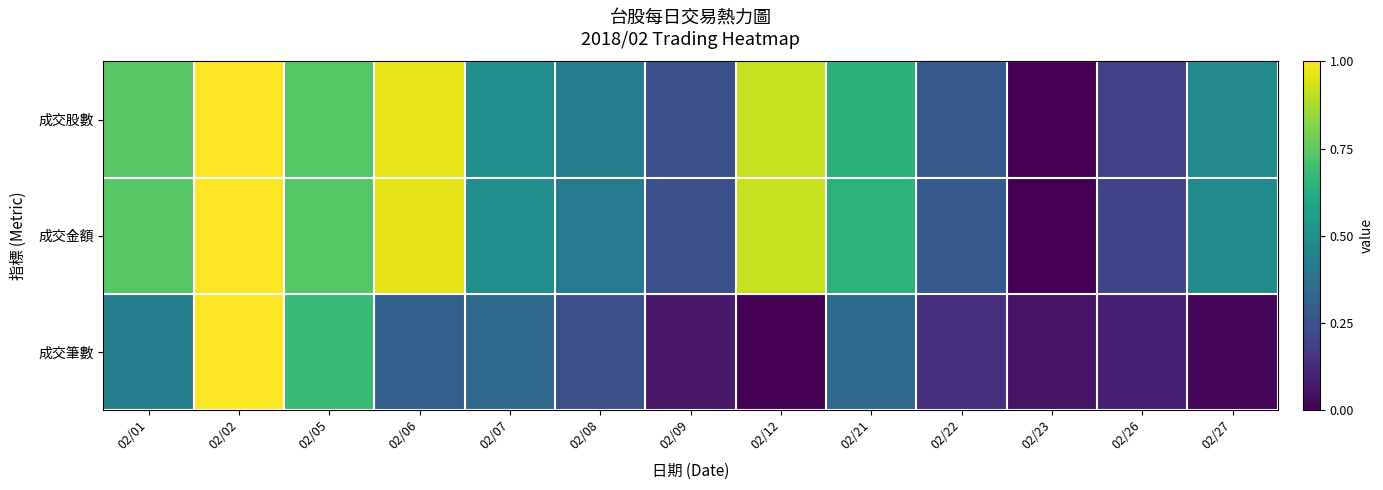

Between 02/26 and 02/06, which is larger?

02/06